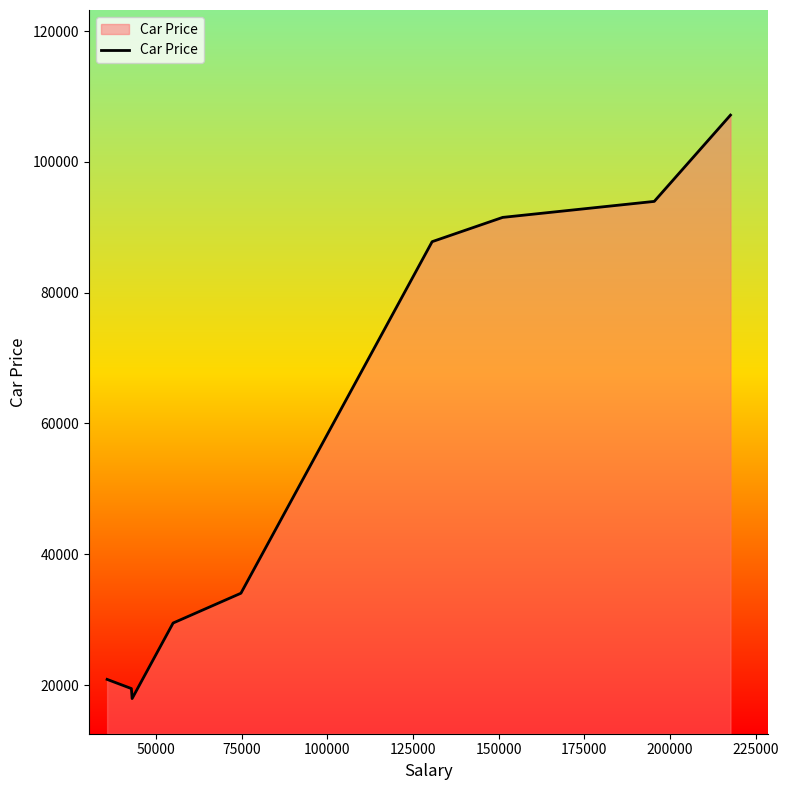

What is the minimum value shown in the chart?

17927